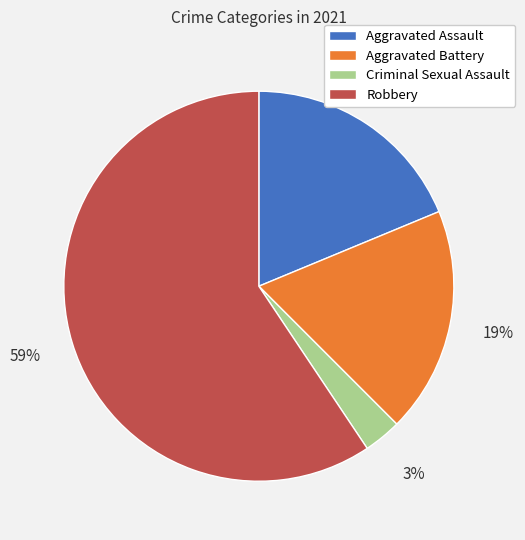

What is the largest slice in the pie chart?

Robbery